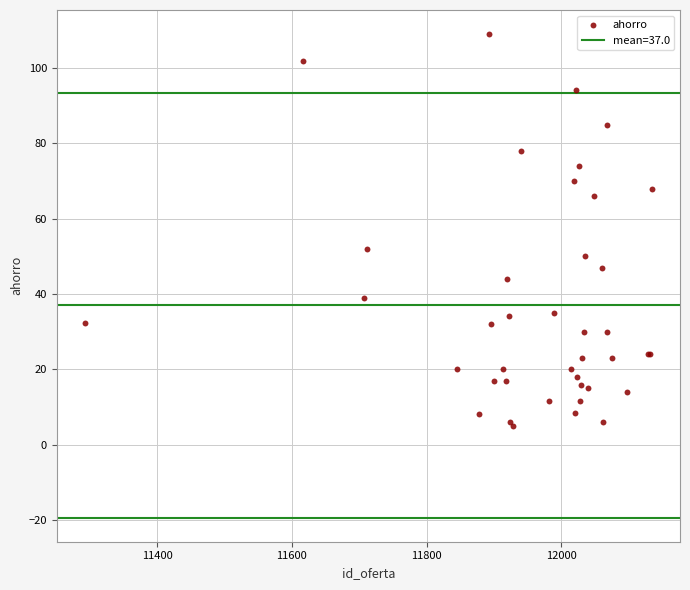

What Y value in the scatter plot is closest to 56?

52.1